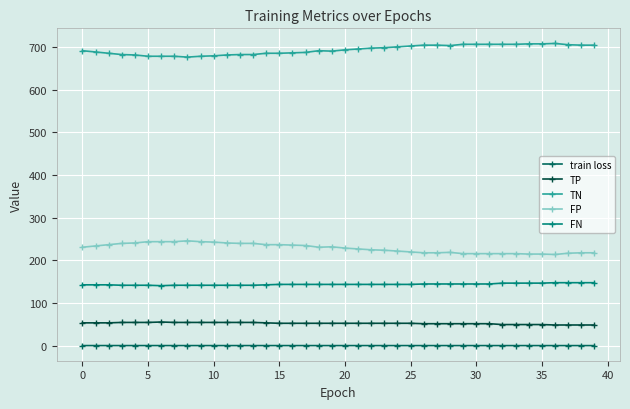

True or false: TN and FN cross at least once.

False